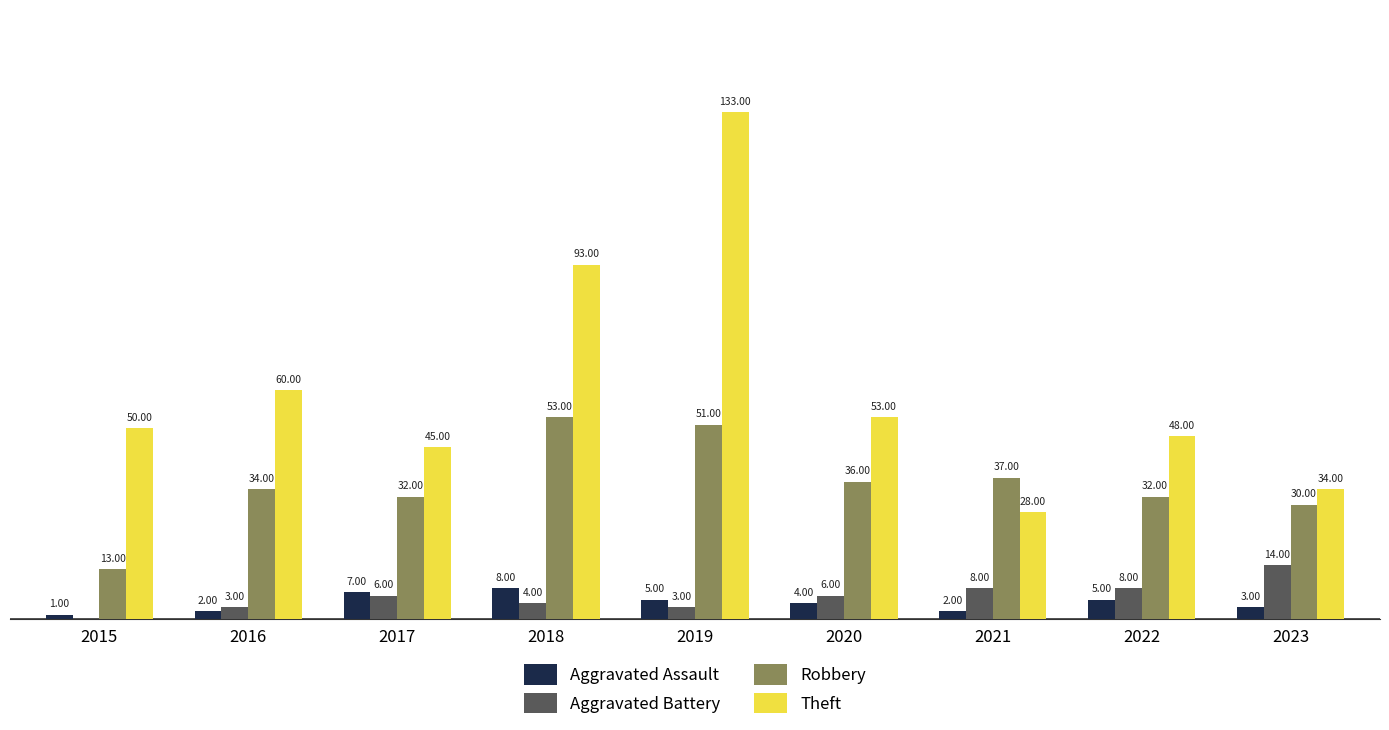

Between 2019 and 2020, which series saw the biggest shift?

Theft